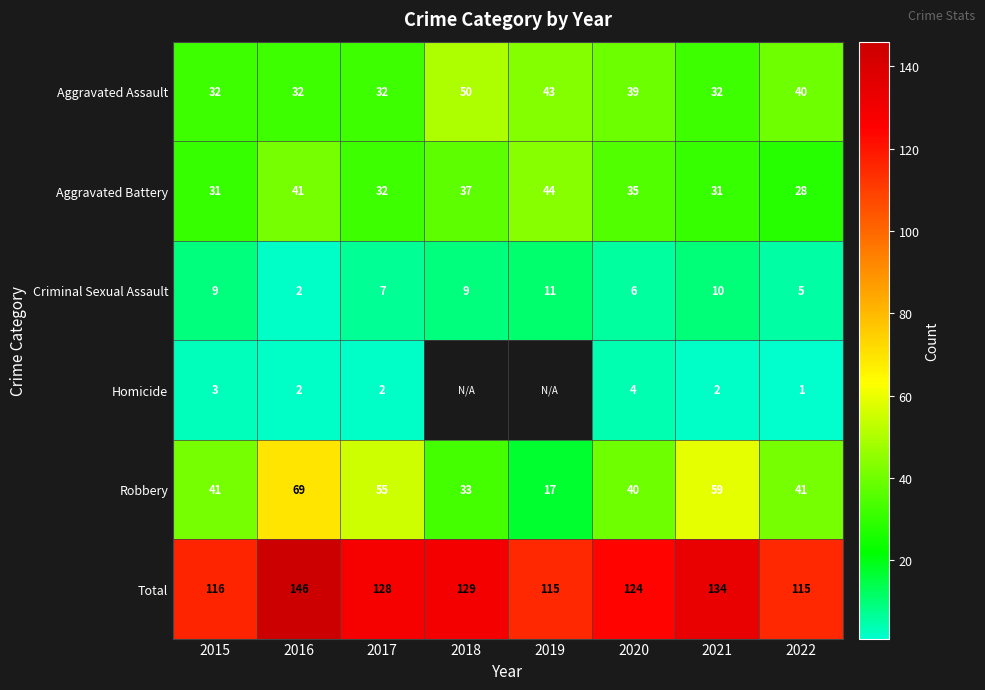

Which series changed the most between 2021 and 2022?

Total